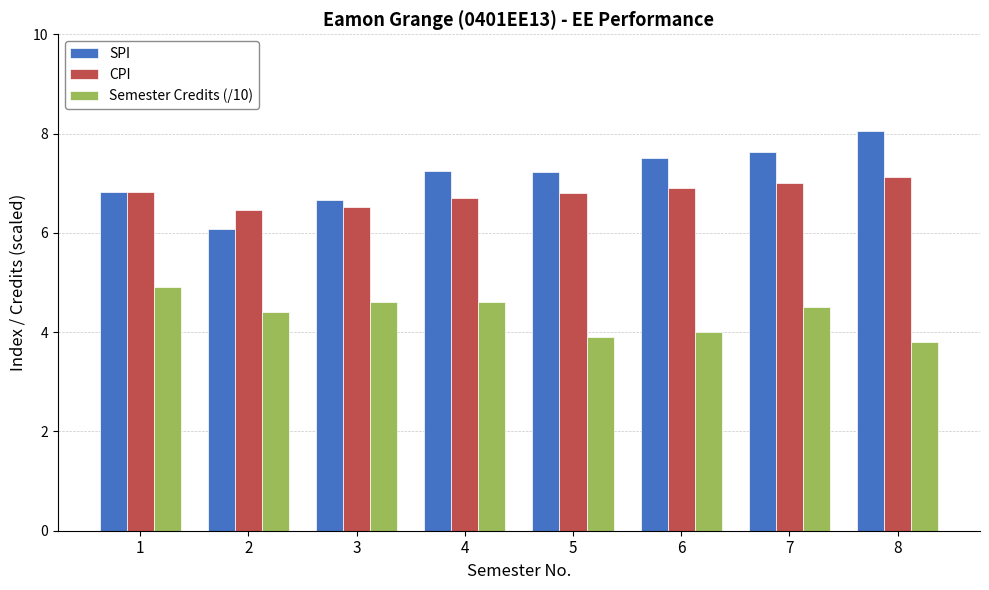

What is the sum of the SPI values at 6 and 8?

15.6